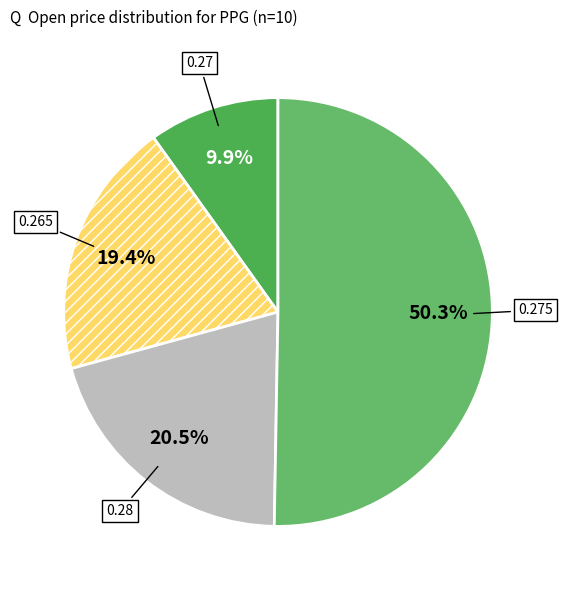

Do 0.265 and 0.275 together represent more than half of the pie?

Yes